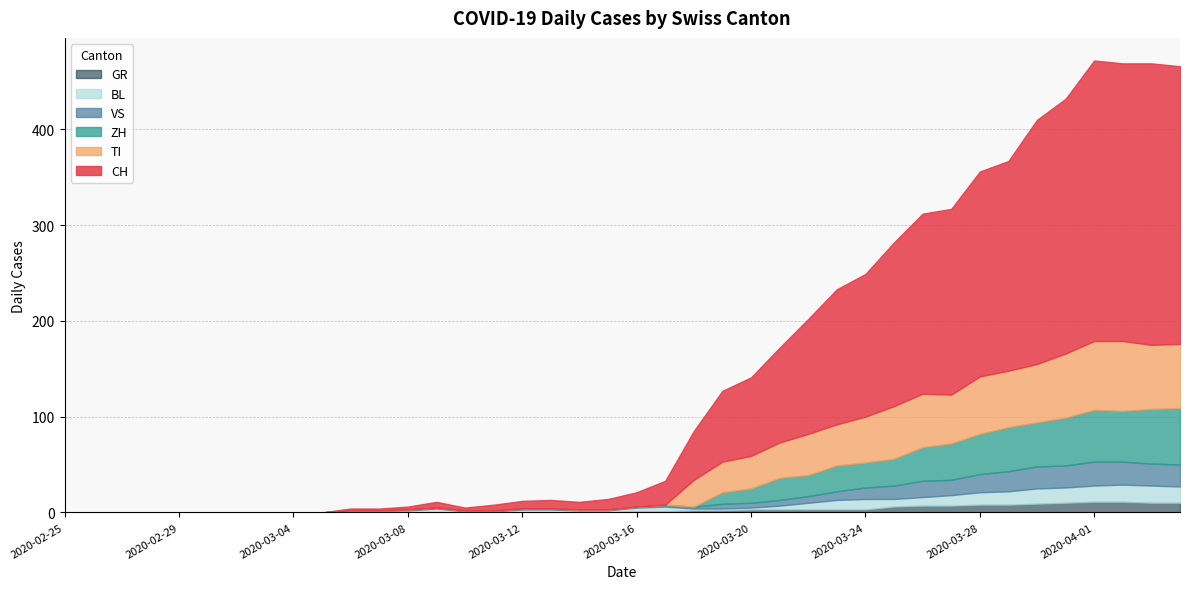

What is the highest value of the GR series?

11